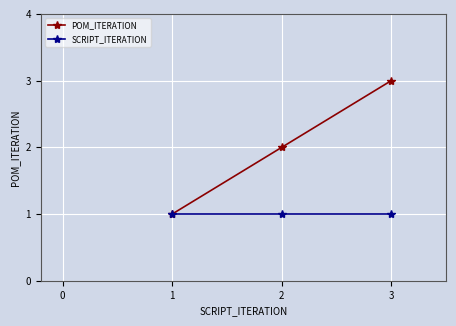

How many data points does each series have?

3